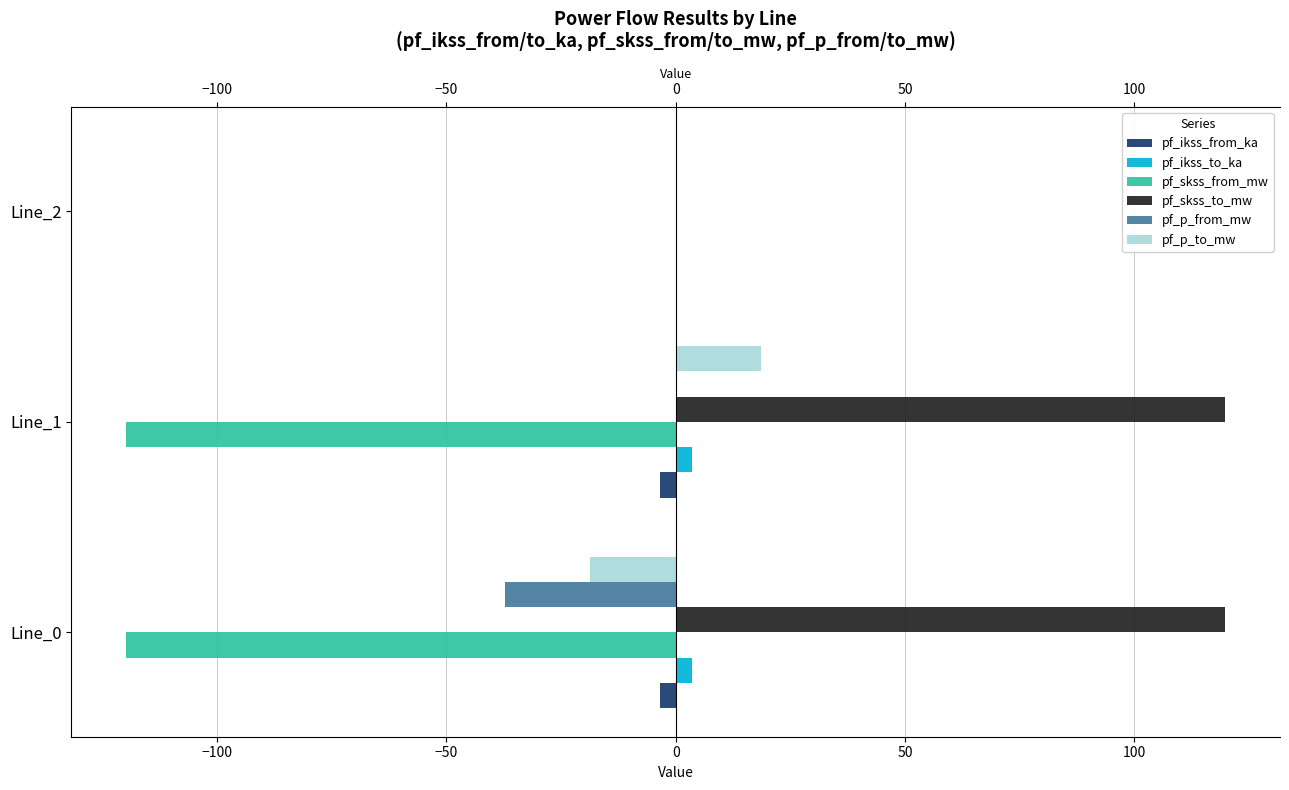

What is the difference between the maximum and second lowest values in the pf_p_to_mw series?

18.7